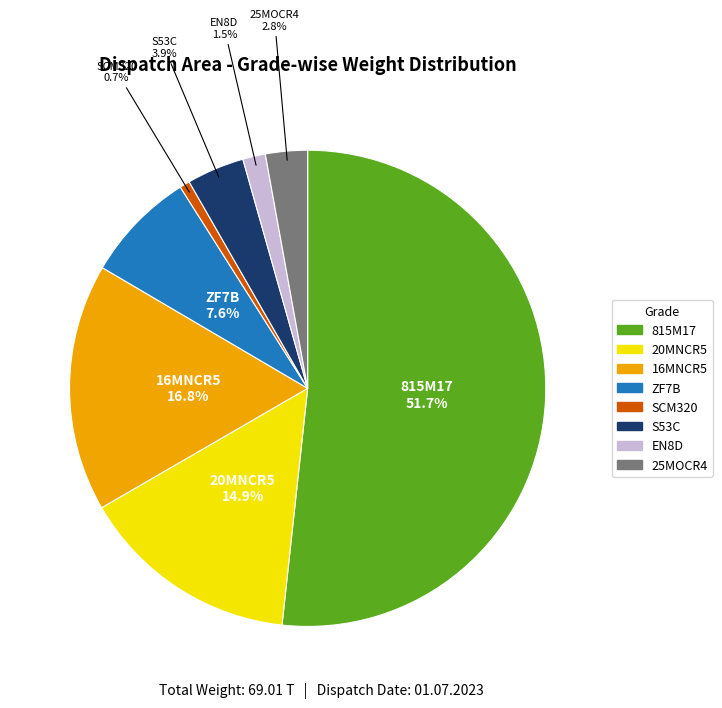

Which slice represents more than half of the pie?

815M17